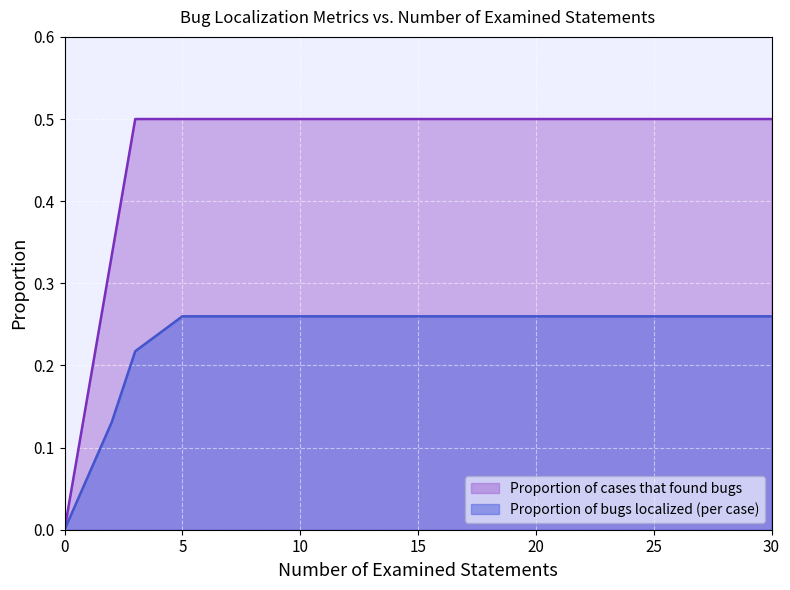

At 10, list the series in order from largest to smallest.

Proportion of cases that found bugs, Proportion of bugs localized (per case)